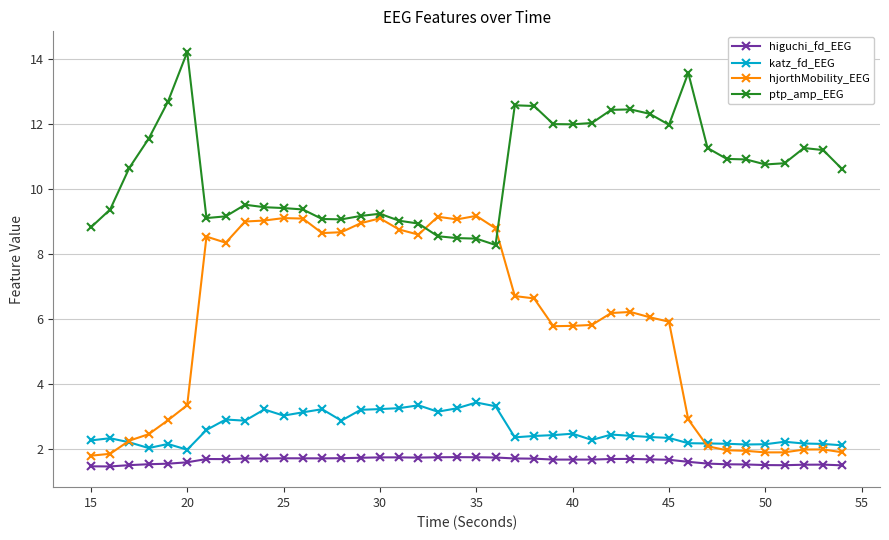

Which series has the largest total across all categories?

ptp_amp_EEG